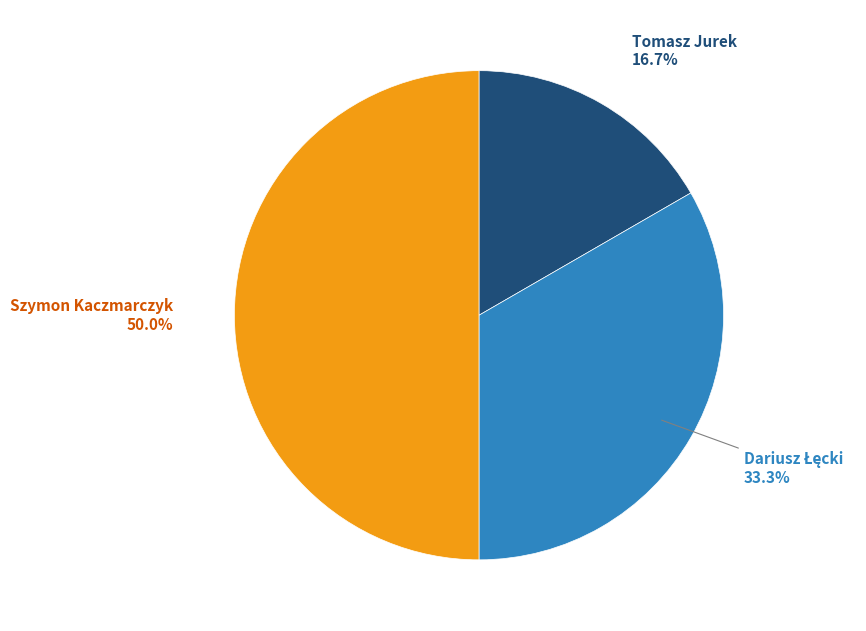

To the nearest percent, what is the difference between the largest and smallest slice percentages?

33%